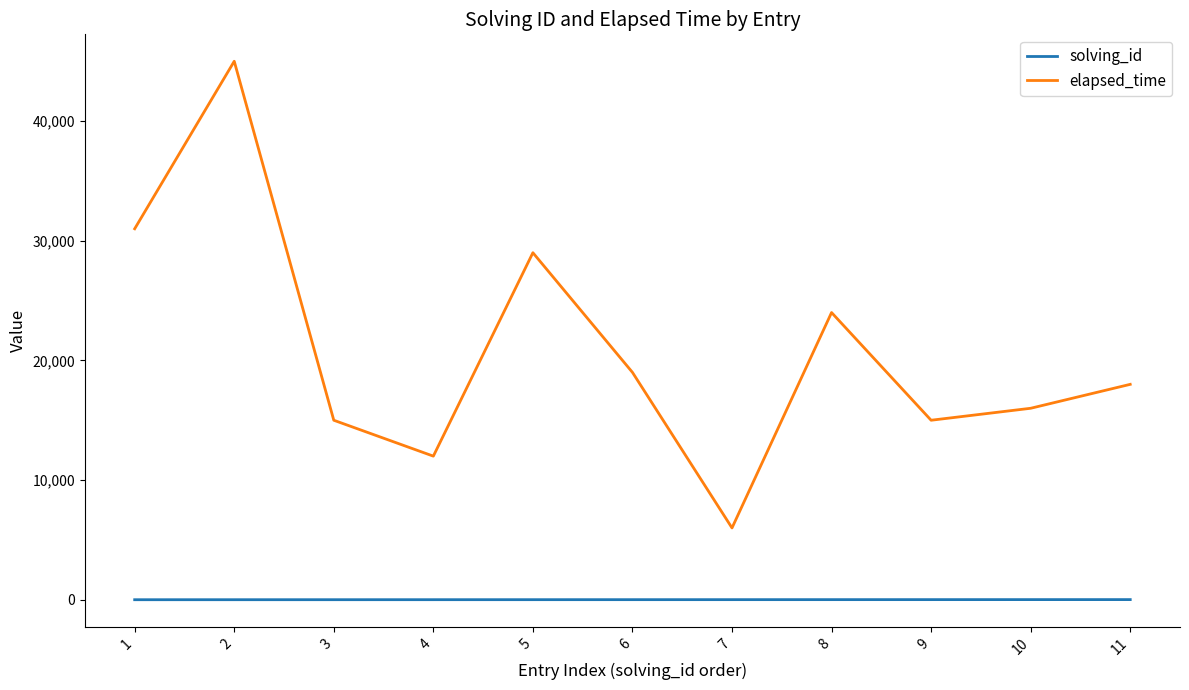

At which label is elapsed_time closest to 25500?

8